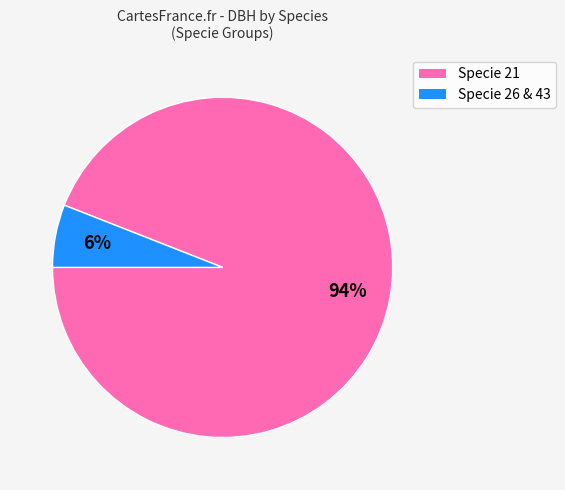

How many slices are in this pie chart?

2